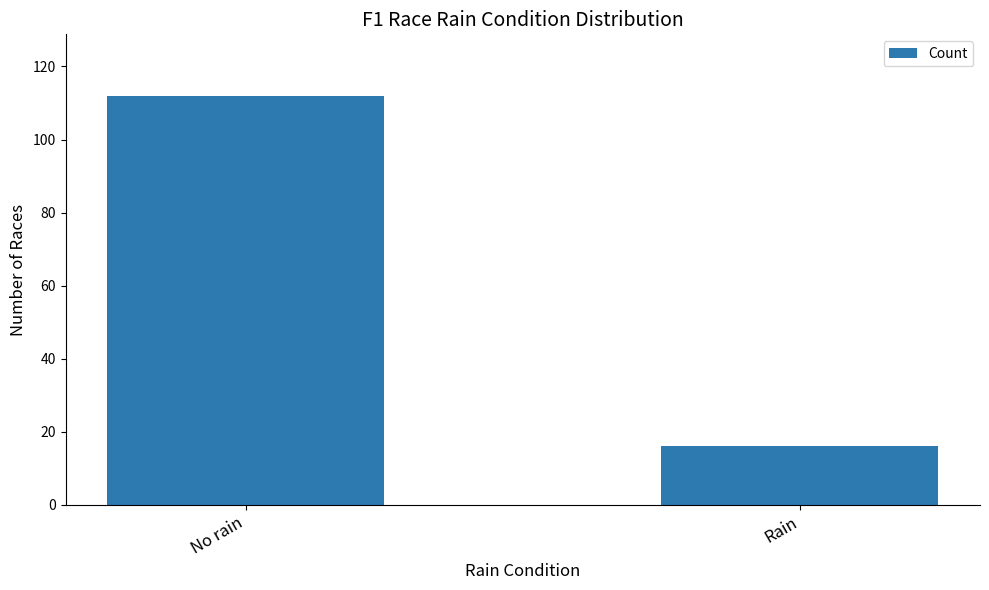

Read the value at No rain, to the nearest 5.

110